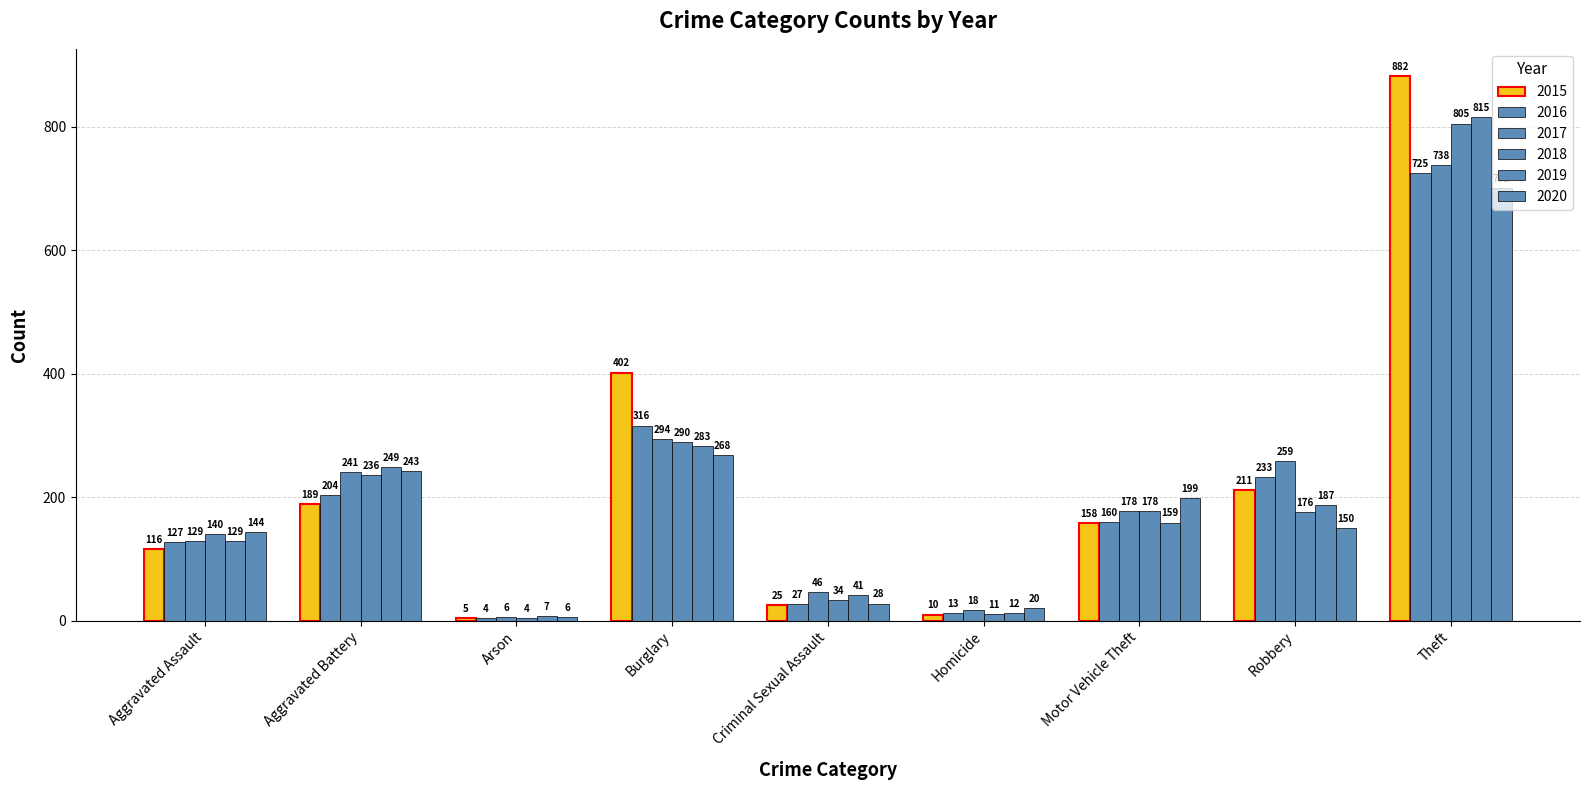

How many values in the 2017 series are below 178?

4